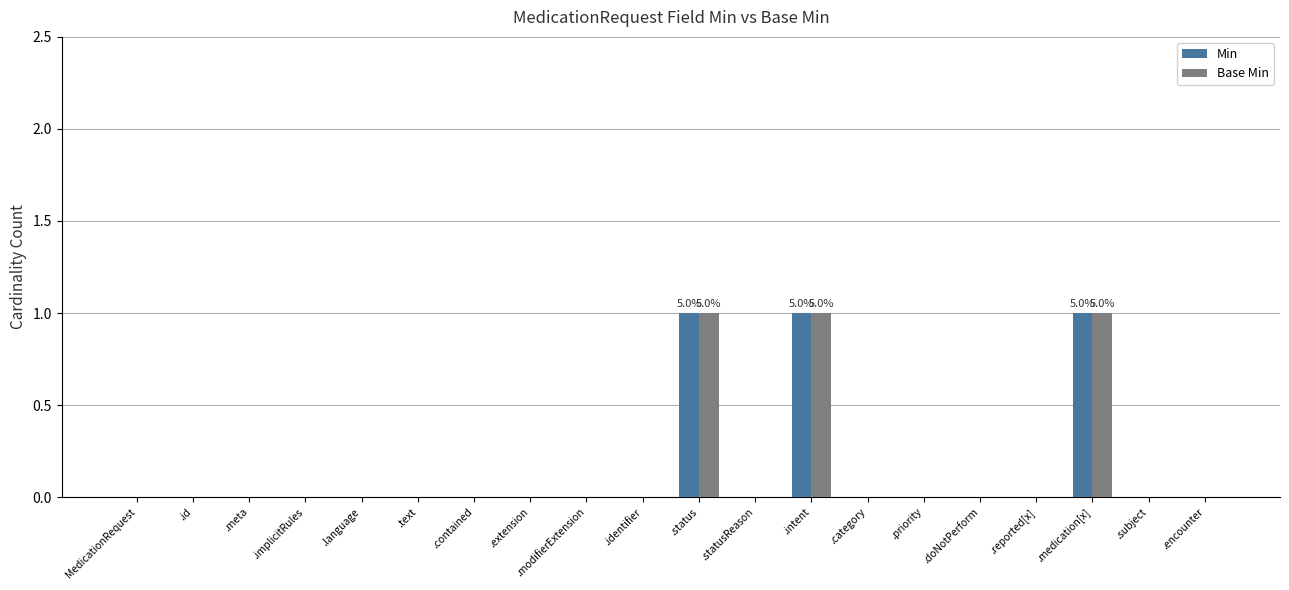

The value of Base Min at .text is 0. True or false?

True